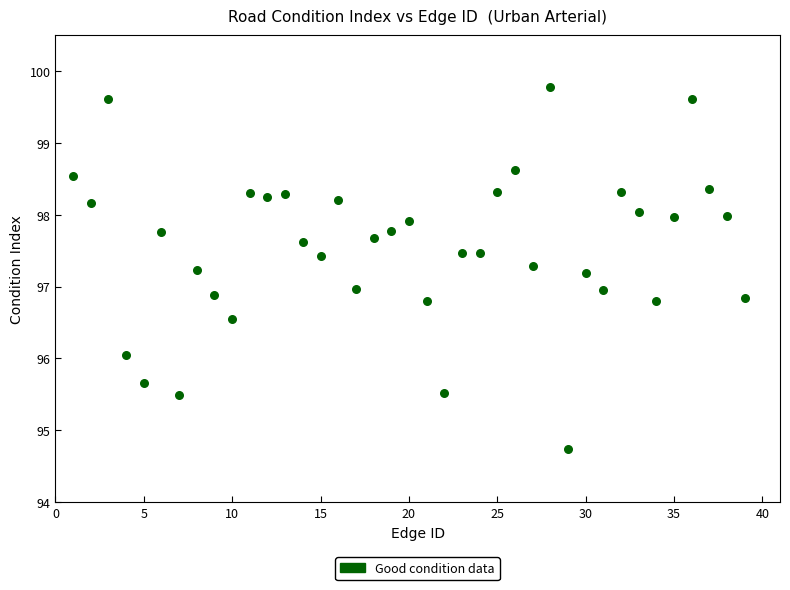

What is the range of X values (max minus min)?

38.0